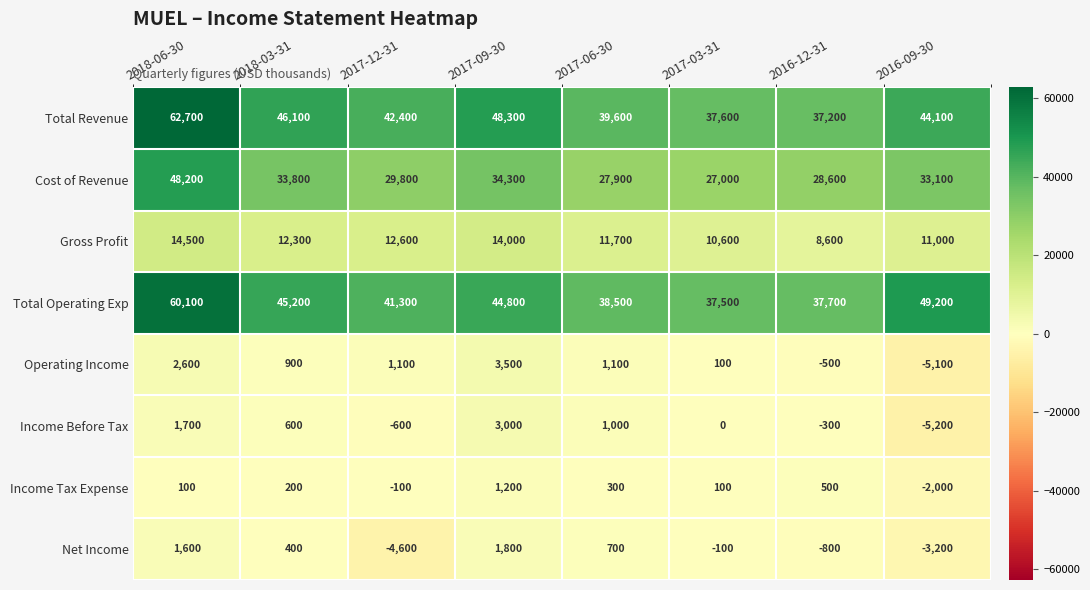

What is the lowest value of the Total Revenue series?

37200